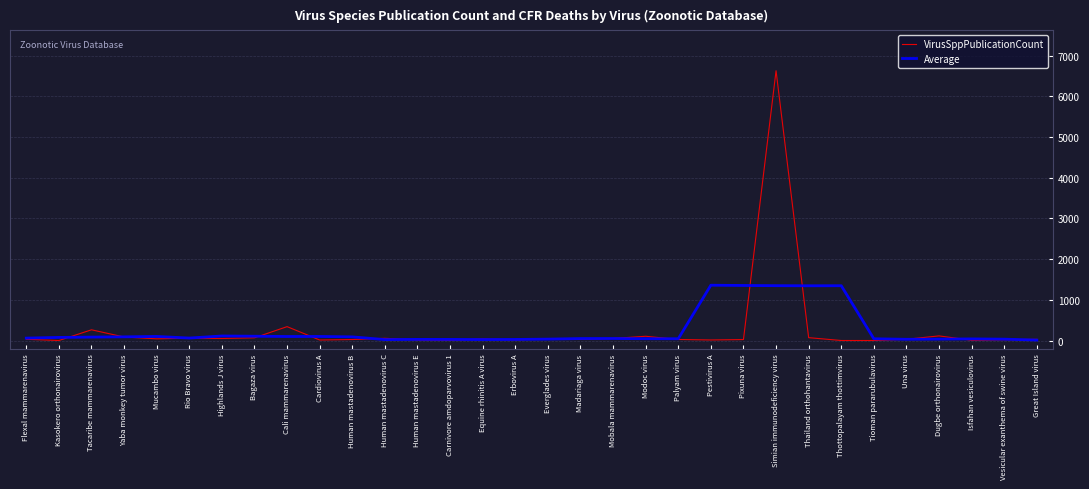

The value of Average at Thottopalayam thottimvirus is 1346.6. True or false?

True